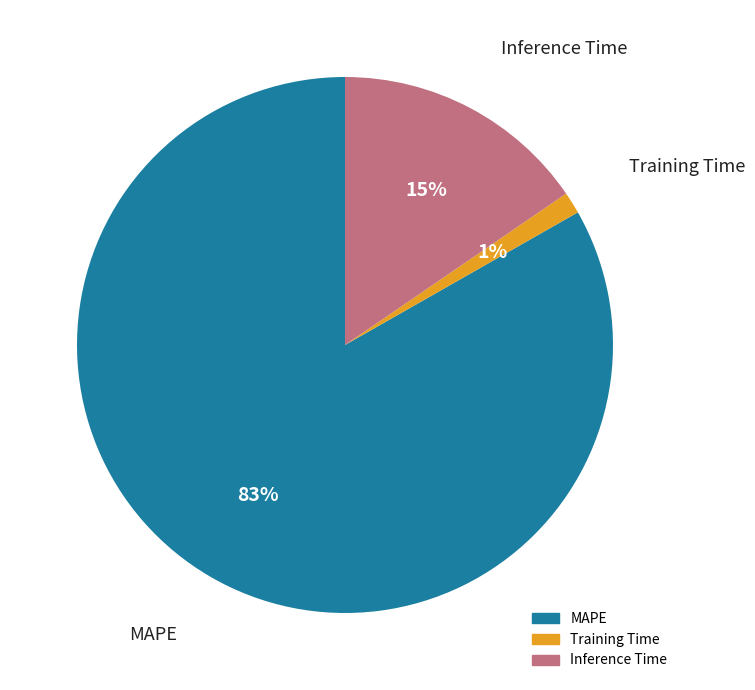

Which category has the biggest portion of the pie?

MAPE